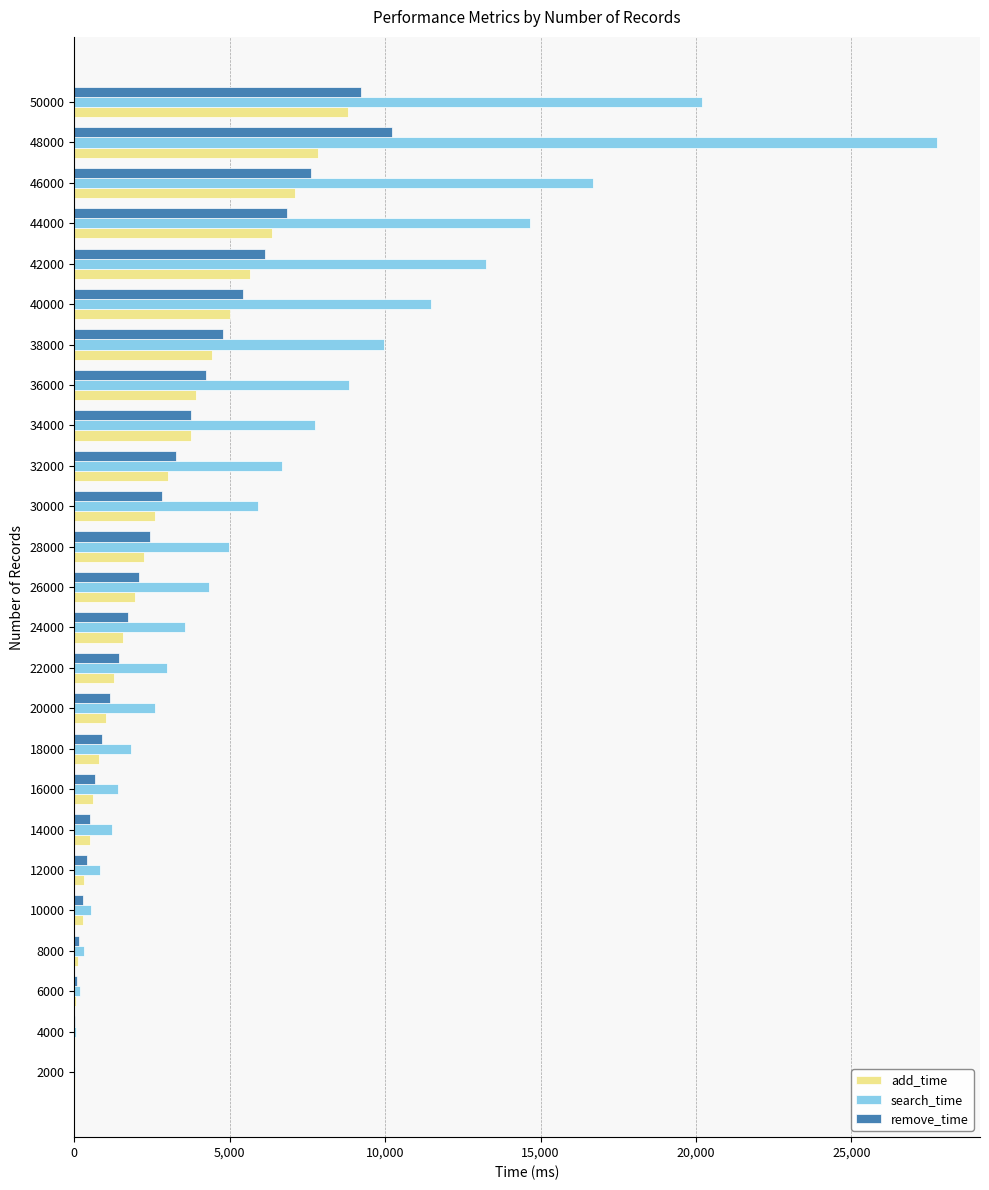

At which category is the sum across all series the highest?

48000